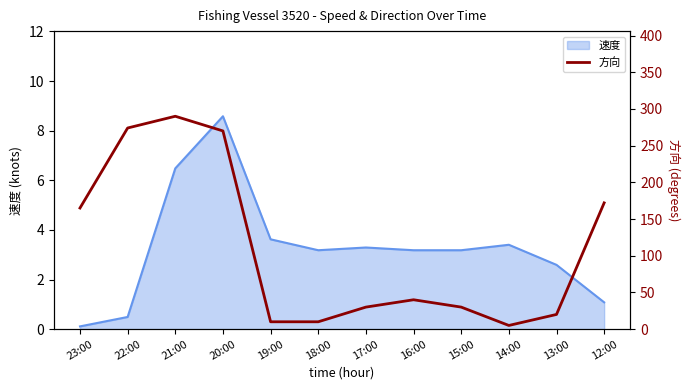

Is it true that the value at 17:00 is 30?

True